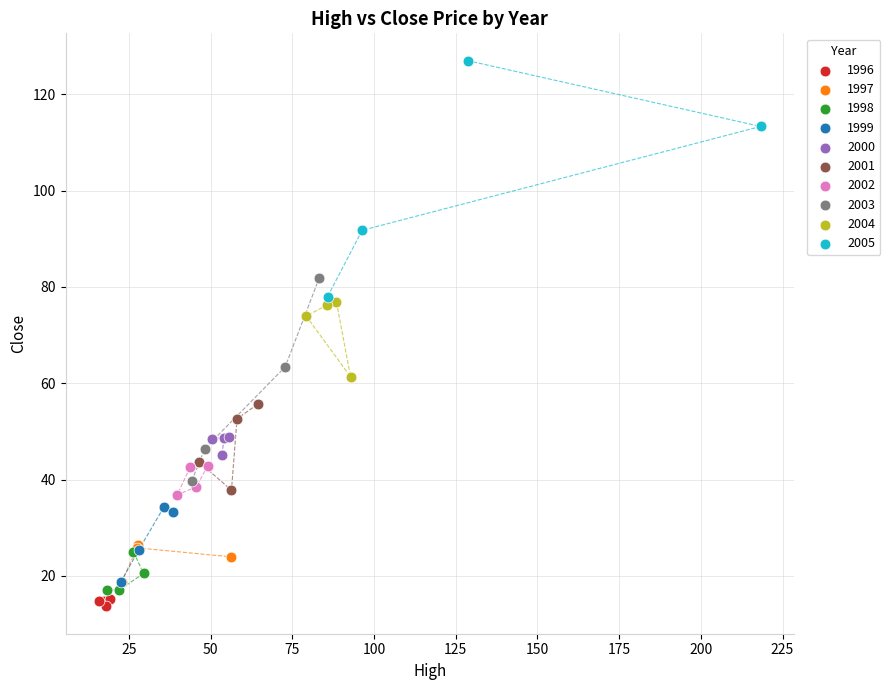

Which series contains the highest Y value?

2005